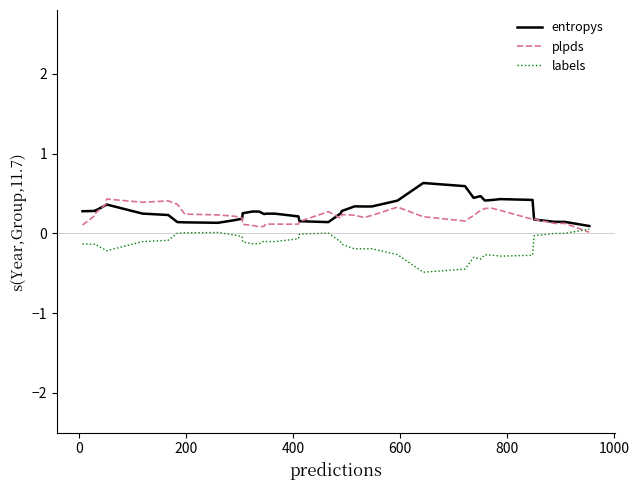

How many interior local valleys does the plpds series have?

7